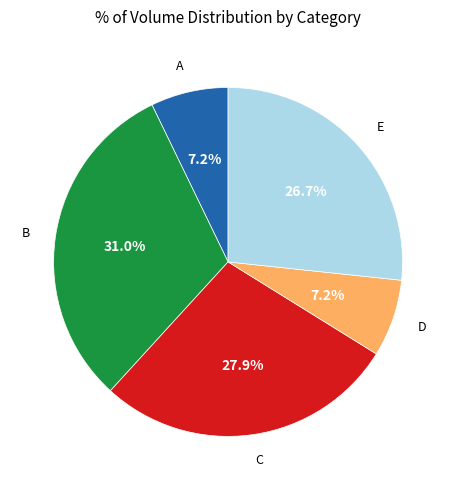

Combined, what portion of the pie is C and A?

35.1%